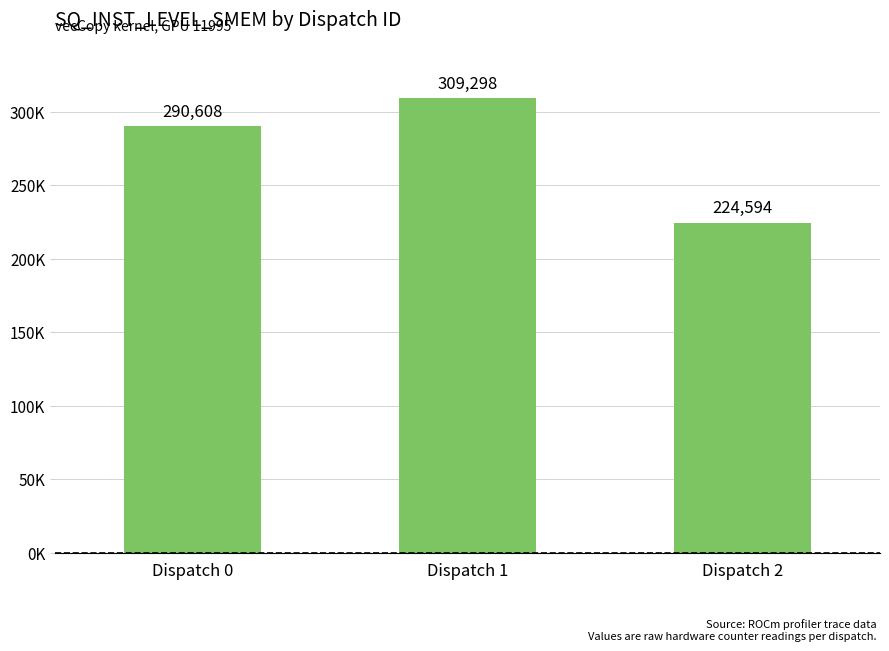

The value at Dispatch 2 is 309816. True or false?

False